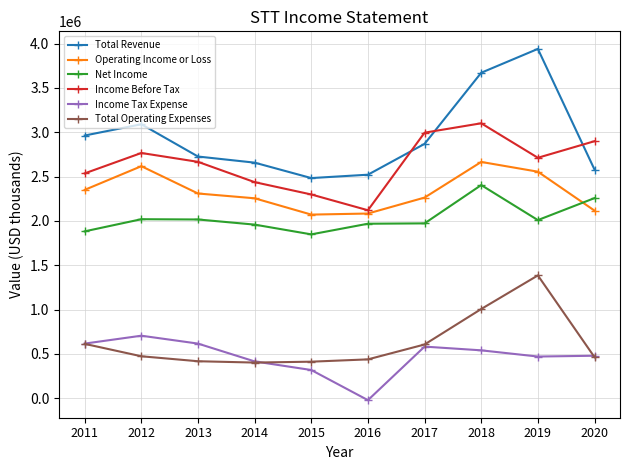

Between 2017 and 2018, which series saw the biggest shift?

Total Revenue